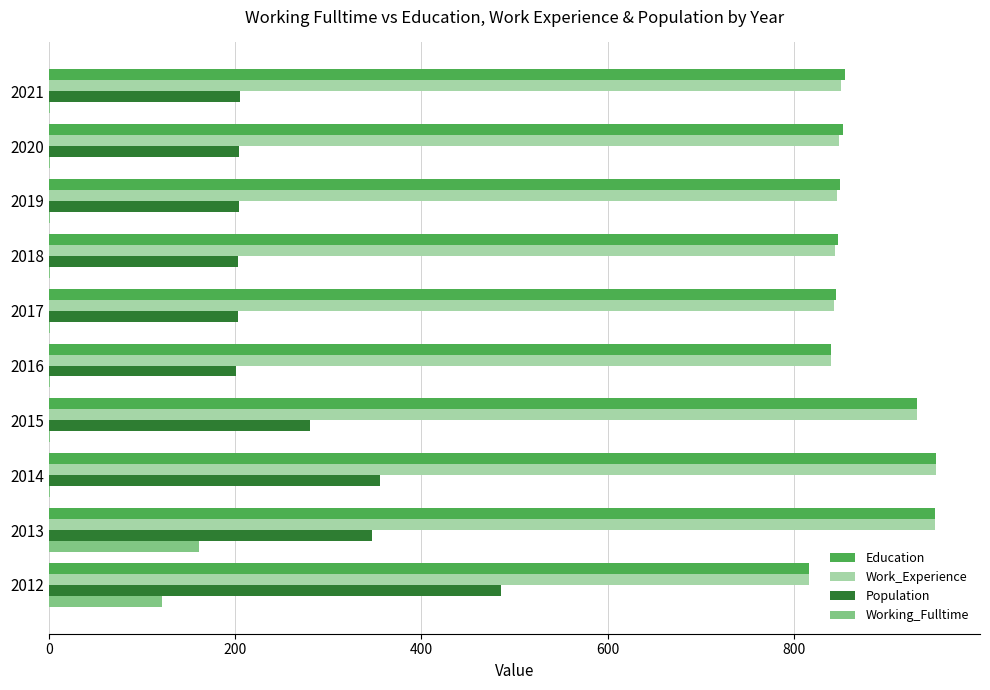

What is the sum of all Population values?

2688